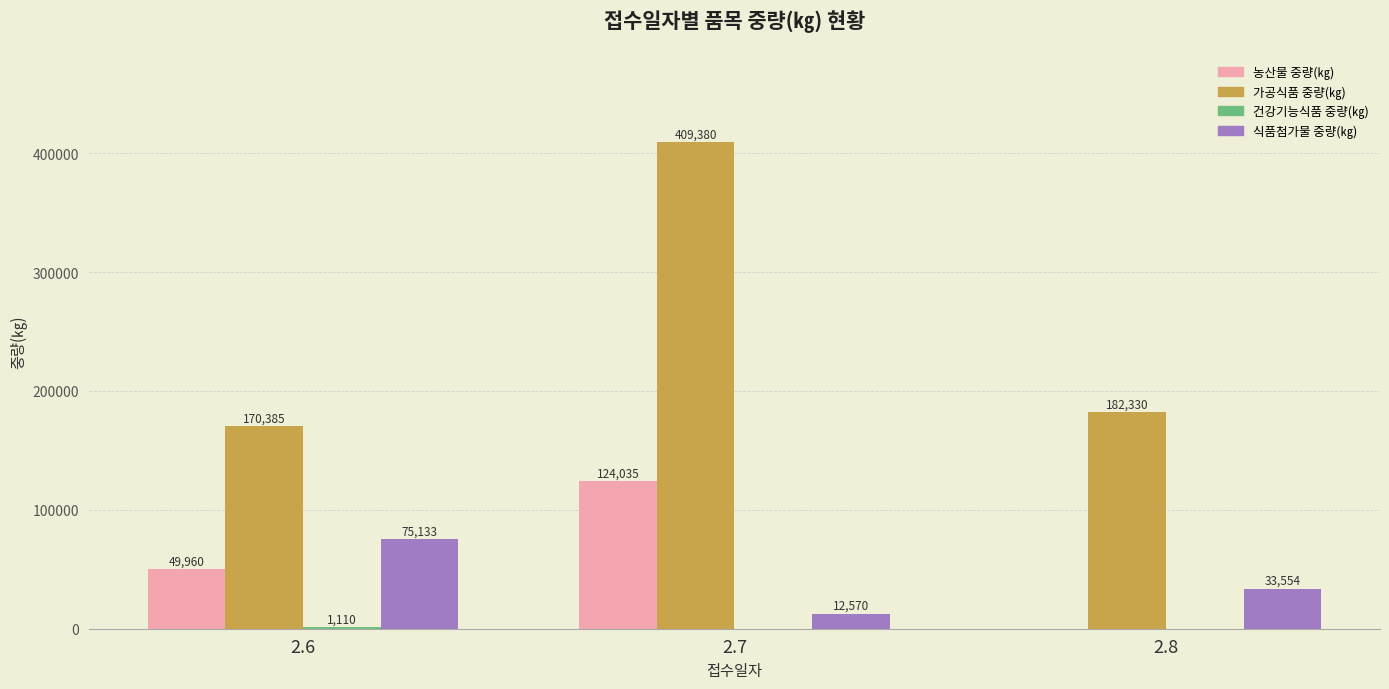

Which series has the largest total across all categories?

가공식품 중량(㎏)